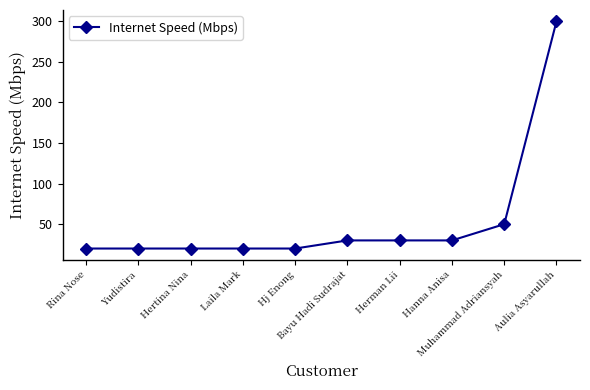

The chart shows a value of 30 at Herman Lii. True or false?

True